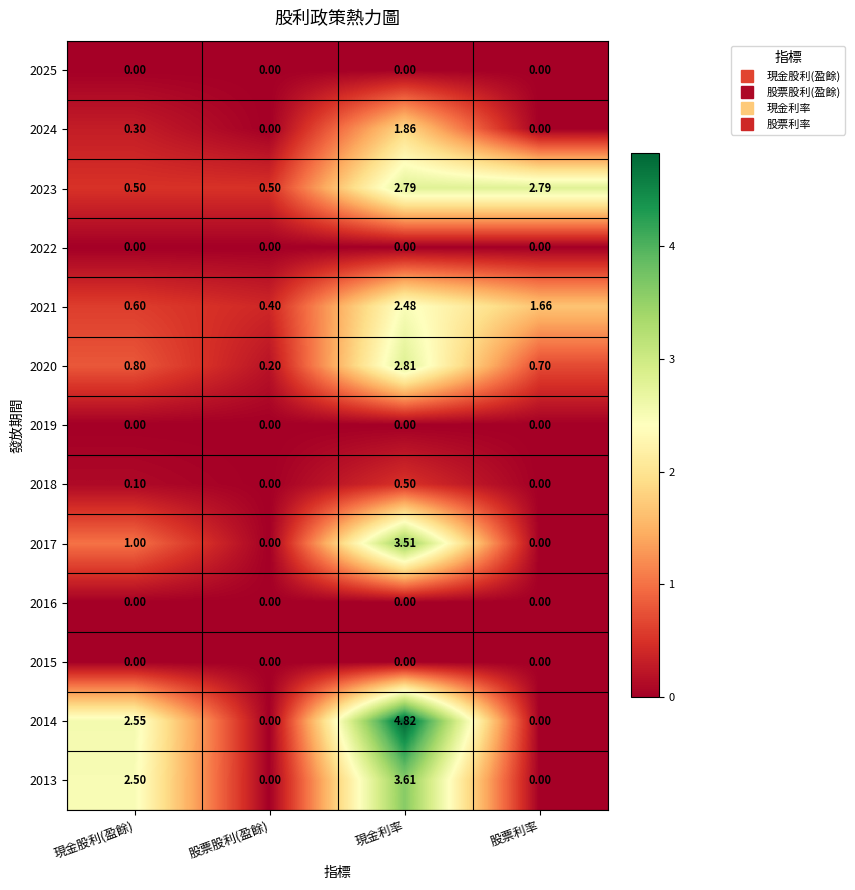

At which label is 2017 closest to 1?

現金股利(盈餘)